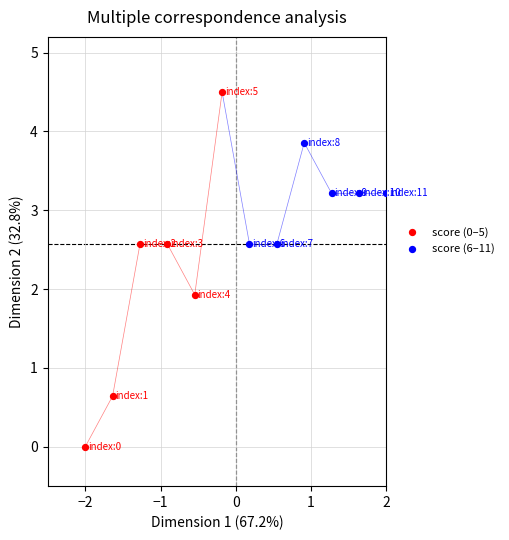

Which series reaches the maximum Y coordinate?

score (0–5)